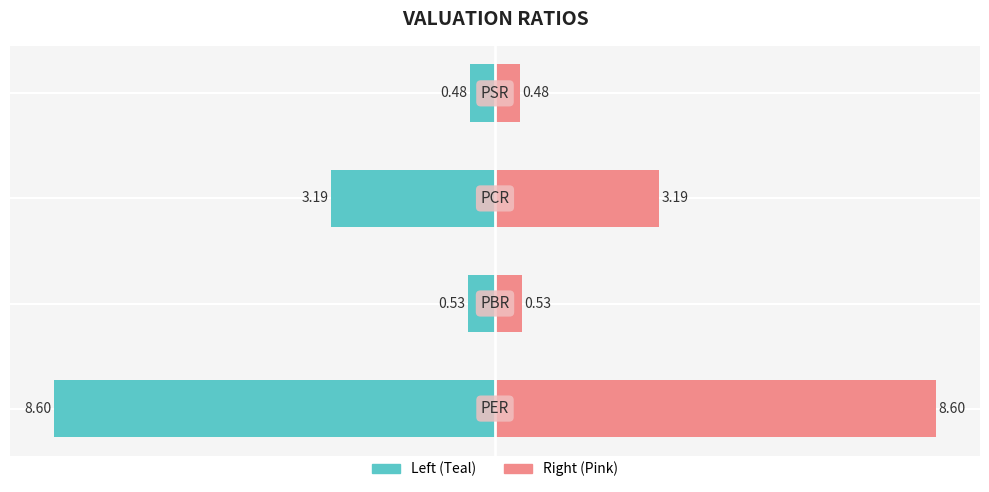

Rank the series by their maximum value, from highest to lowest.

Right (Pink), Left (Teal)